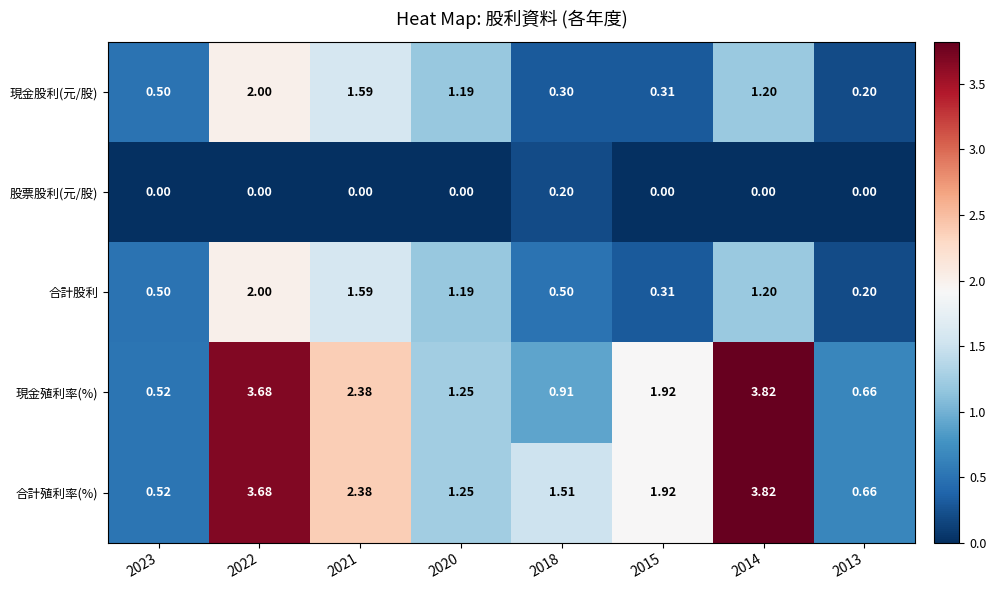

Which series has the largest total across all categories?

合計殖利率(%)